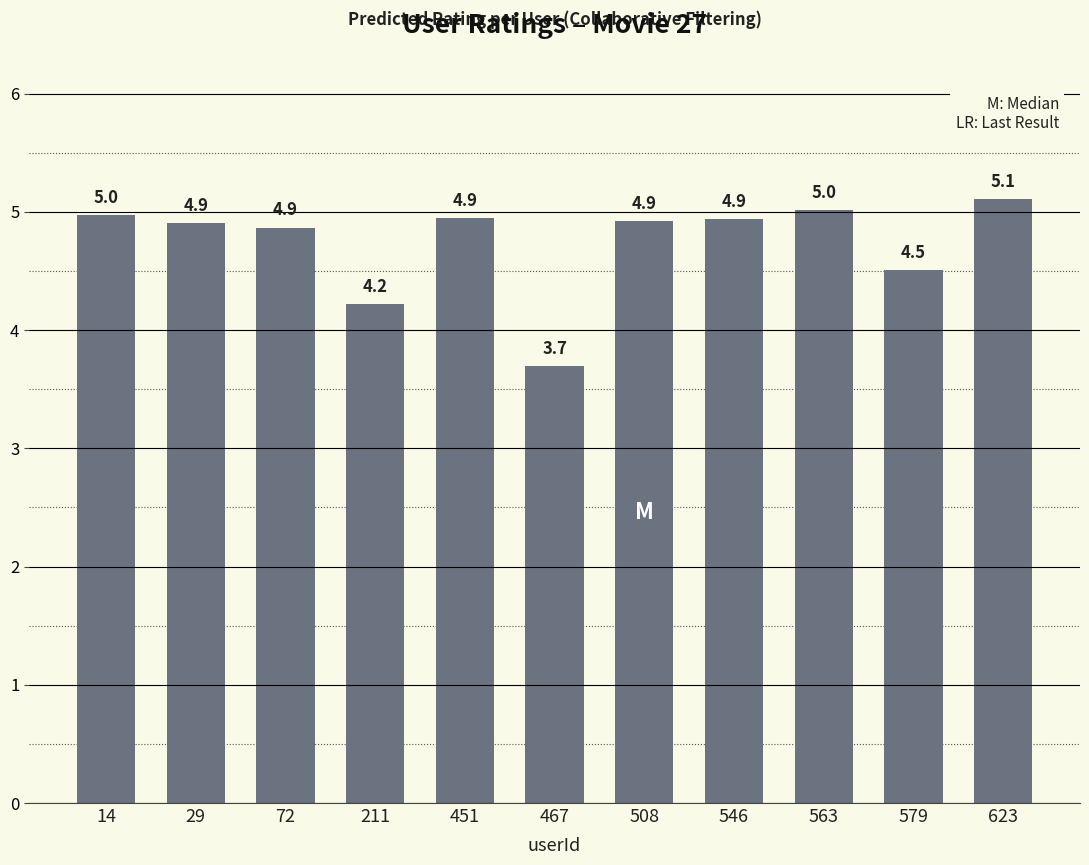

What is the sum of the values at 546 and 623?

10.1